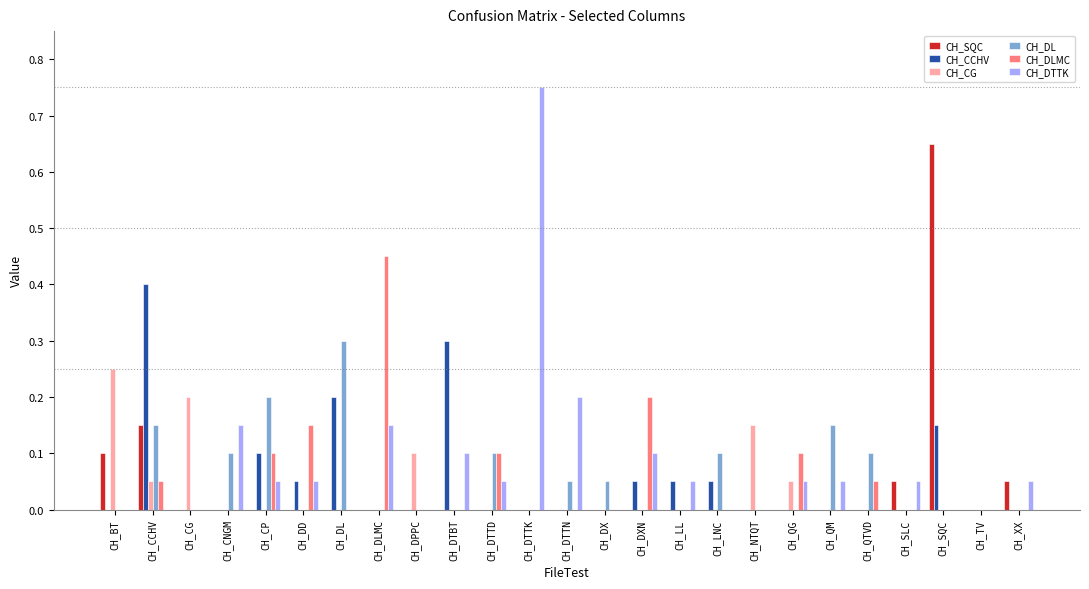

Is the value of CH_DL at CH_DXN greater than the value of CH_DTTK at CH_QG?

No